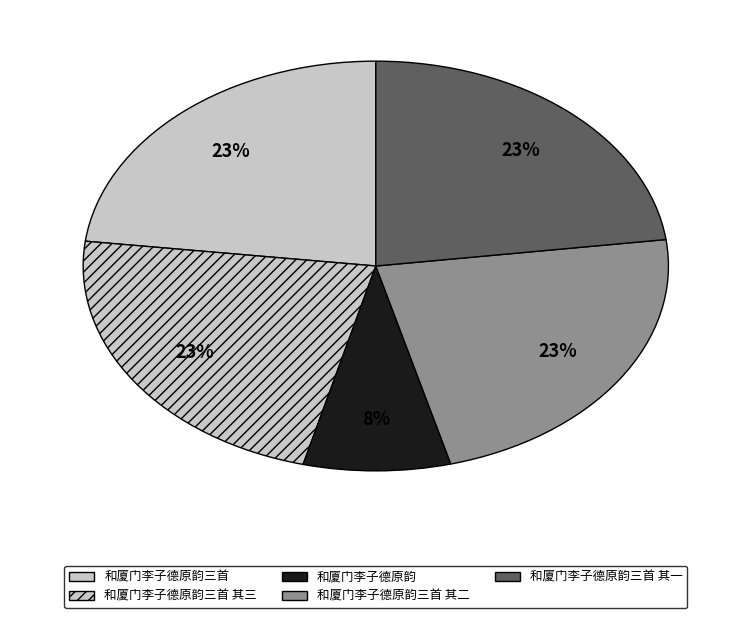

Combined, do 和厦门李子德原韵三首 其二 and 和厦门李子德原韵三首 其一 account for over 50%?

No